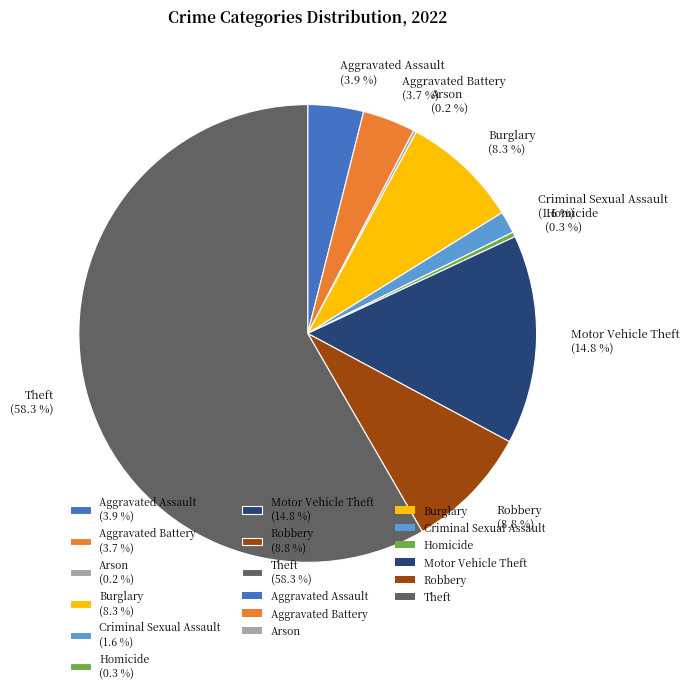

Does Theft represent more than half of the total?

Yes